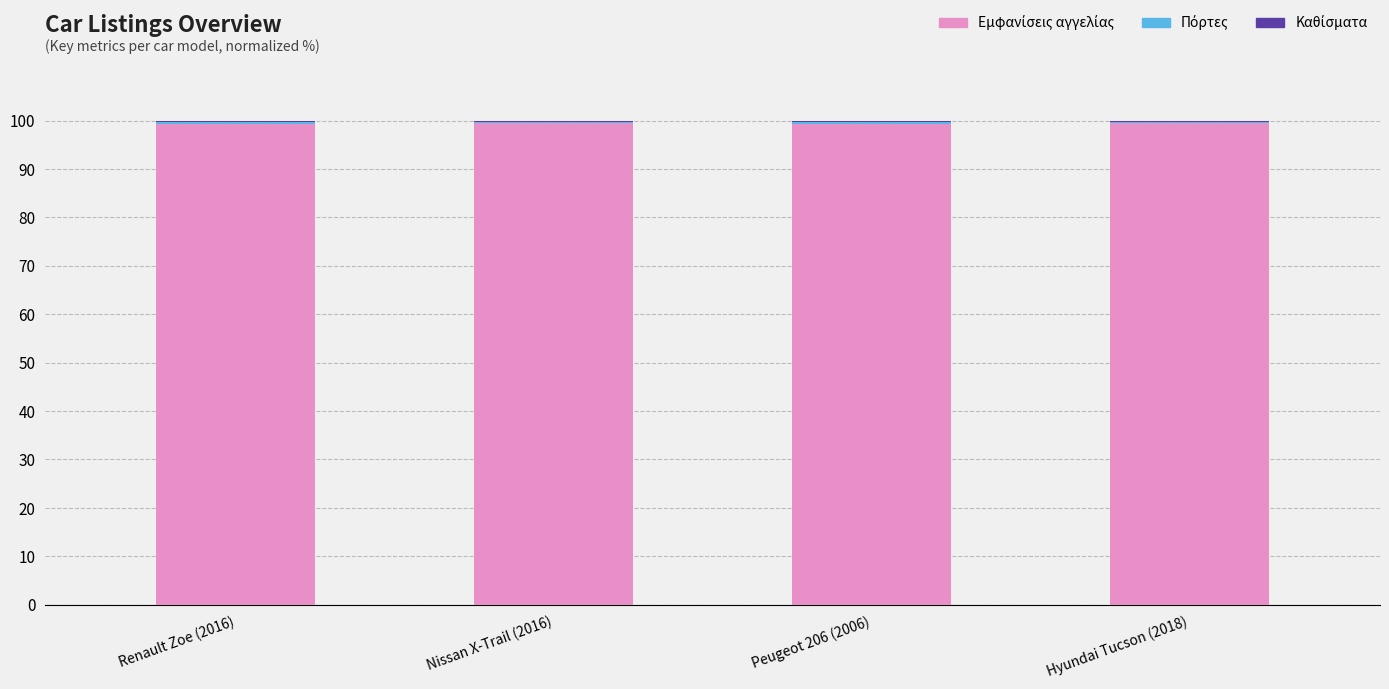

What is the sum of the Εμφανίσεις αγγελίας values at Hyundai Tucson (2018) and Peugeot 206 (2006)?

198.7